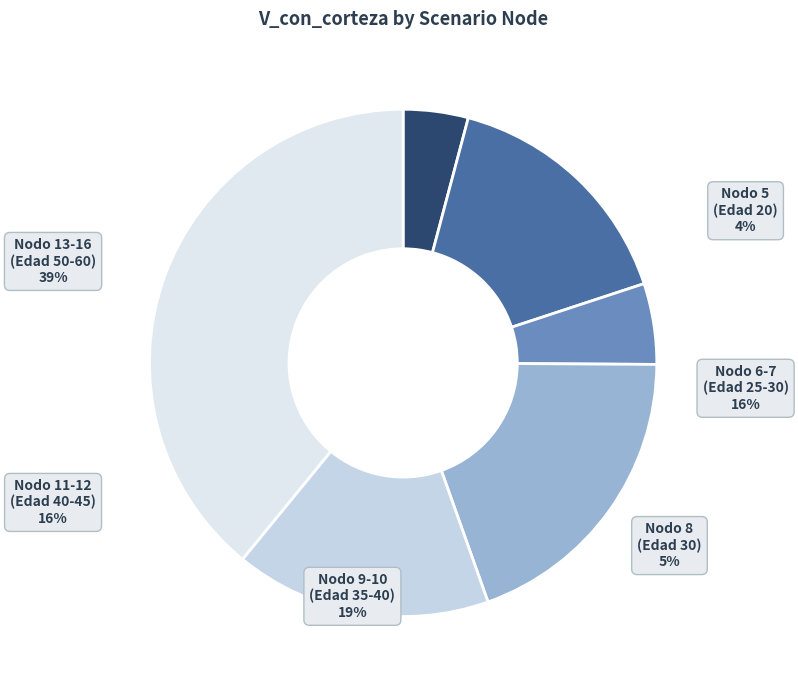

Is there a majority slice in this chart?

No